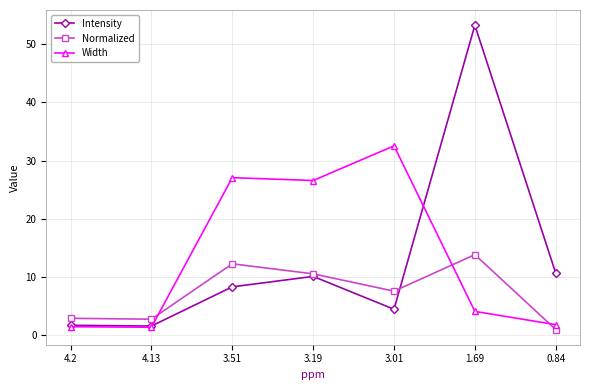

What position from the left is 3.51?

3